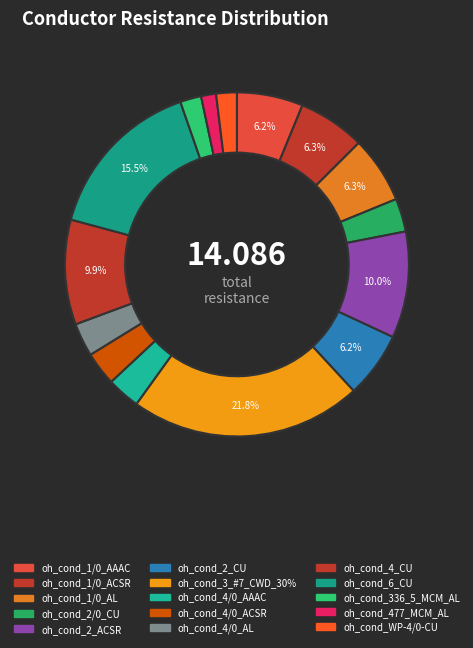

How many slices are in this pie chart?

15